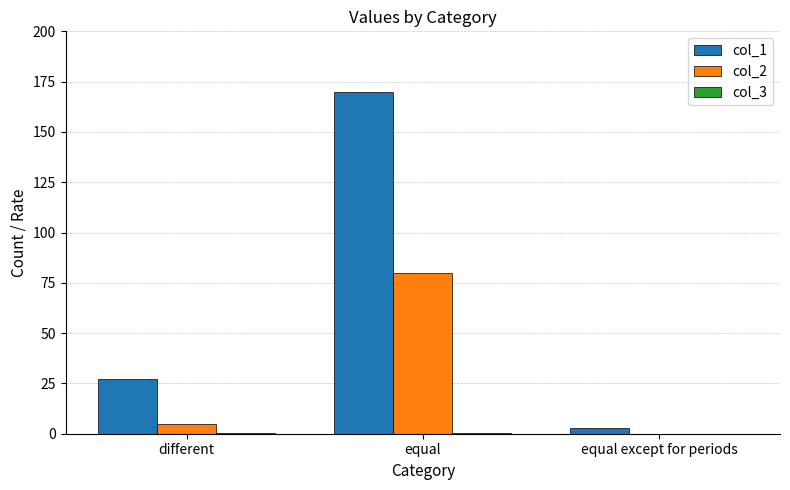

The col_2 series shows 80.0 at equal. True or false?

True